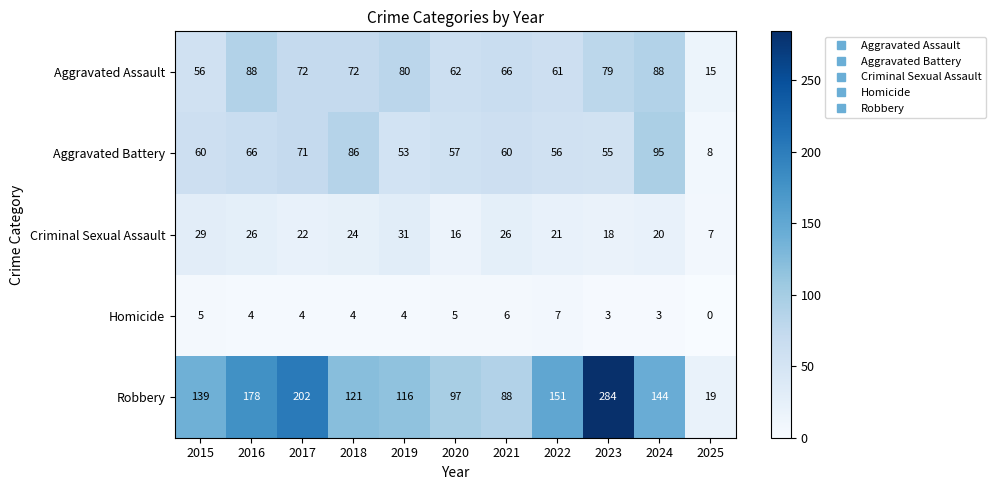

How many categories are shown in the chart?

11